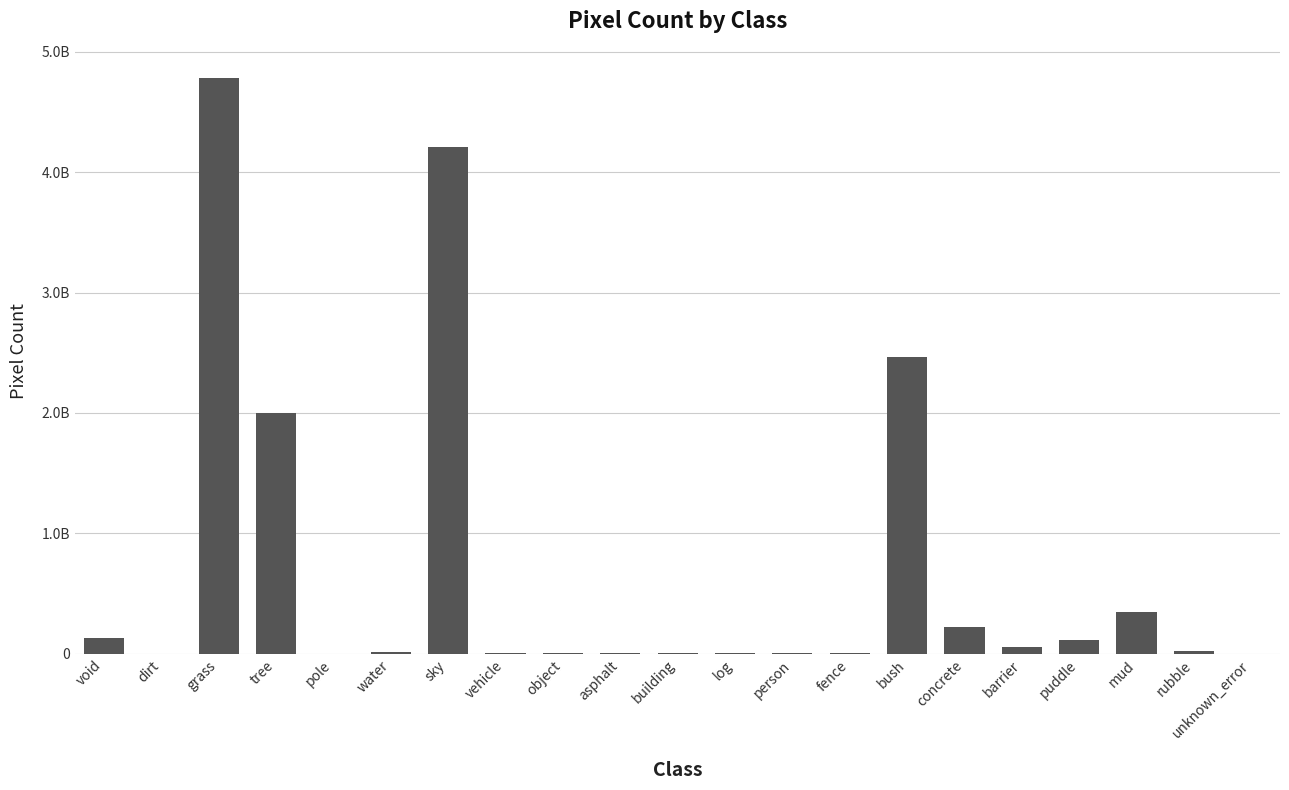

What is the value of the 3rd bar from the left?

4784116443